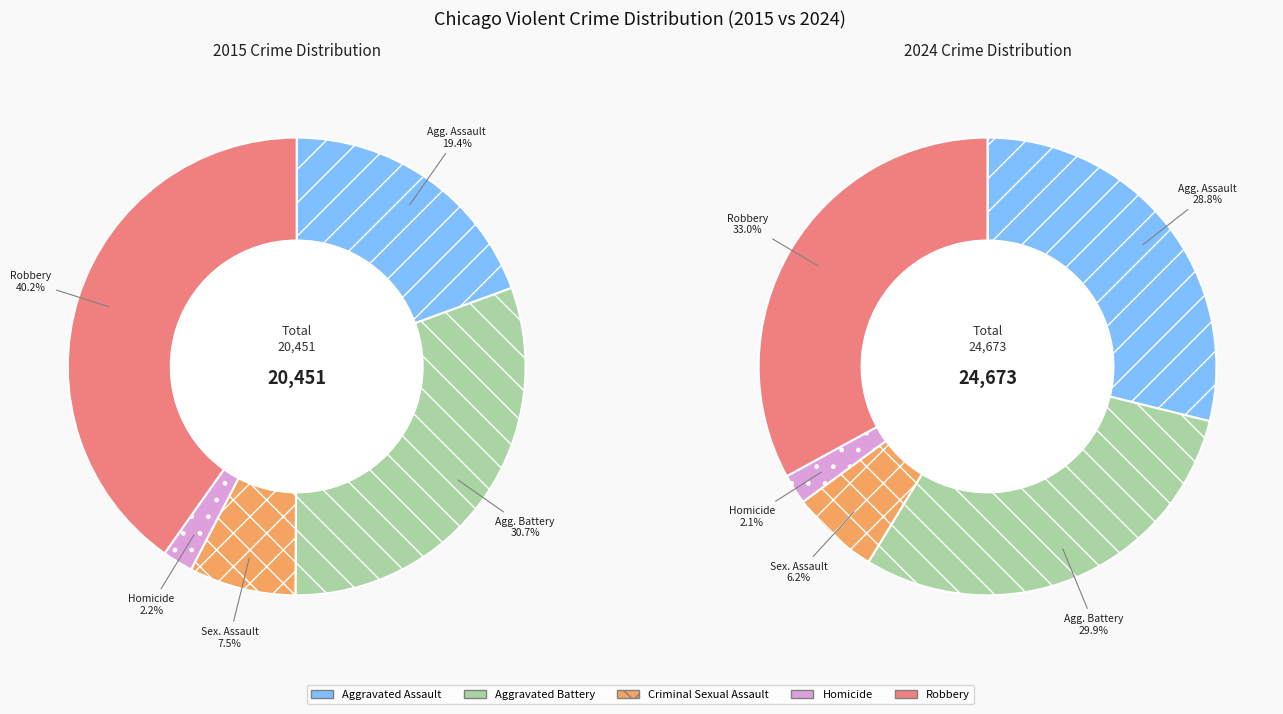

Does 2 account for over 50% of the chart?

No